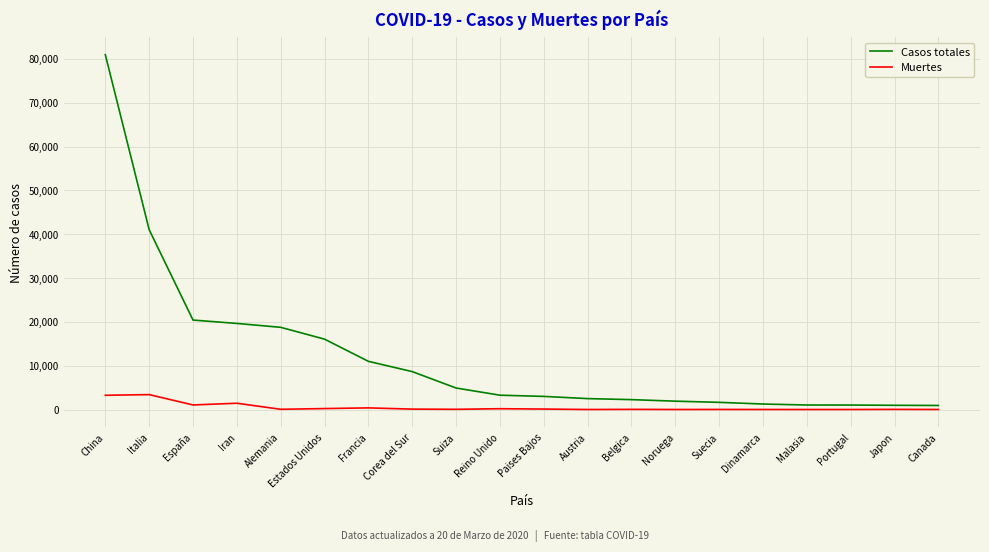

Which category has the highest value in the Casos totales series?

China